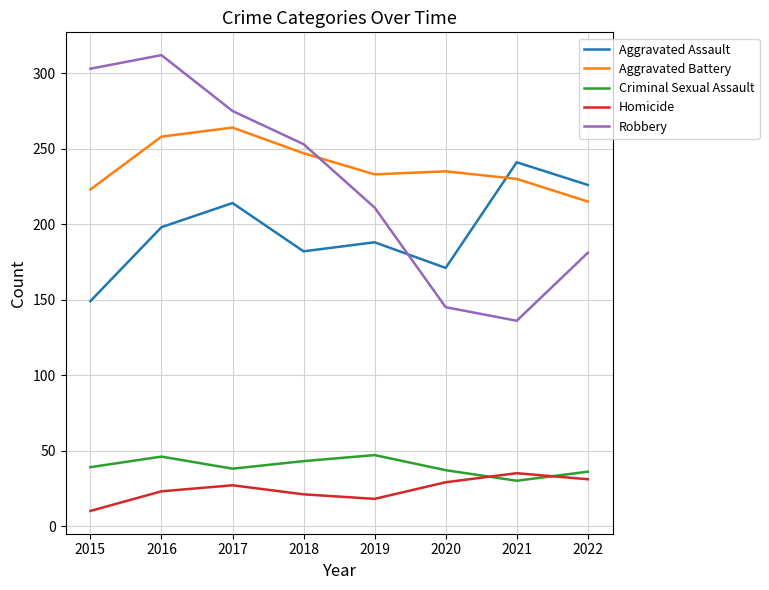

What is the minimum value shown in the chart?

10